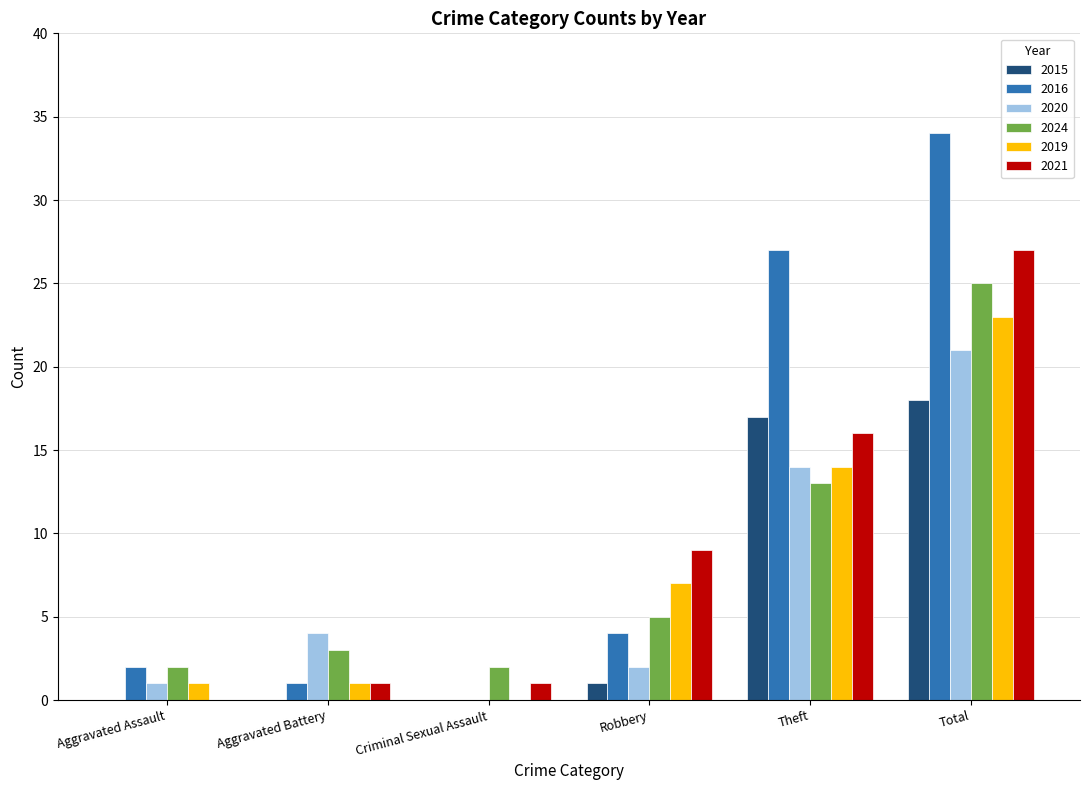

Where is 2024 nearest to the value 13?

Theft